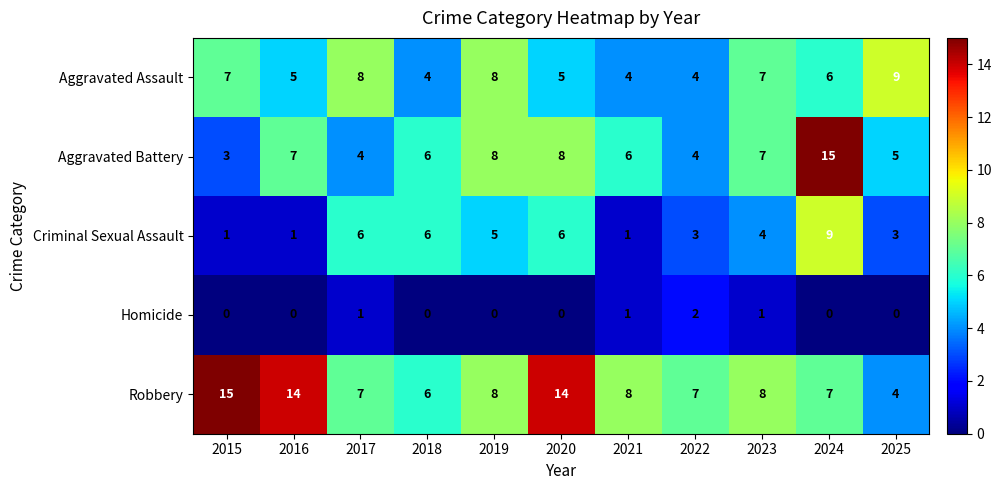

What value does the Robbery series have at 2025?

4